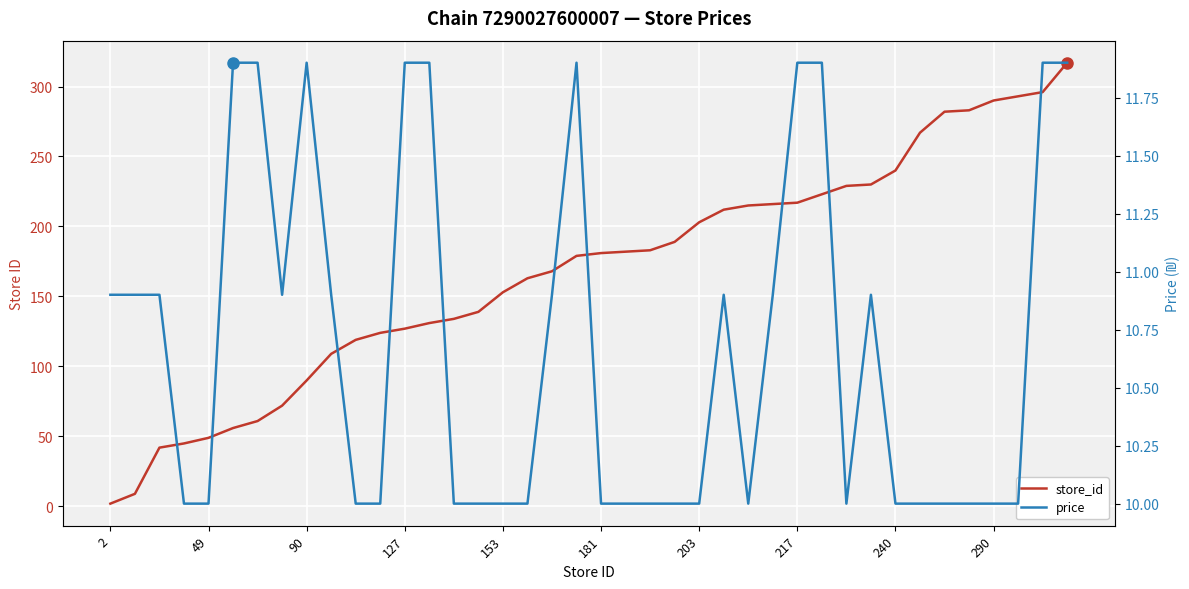

Which series has the largest total across all categories?

store_id